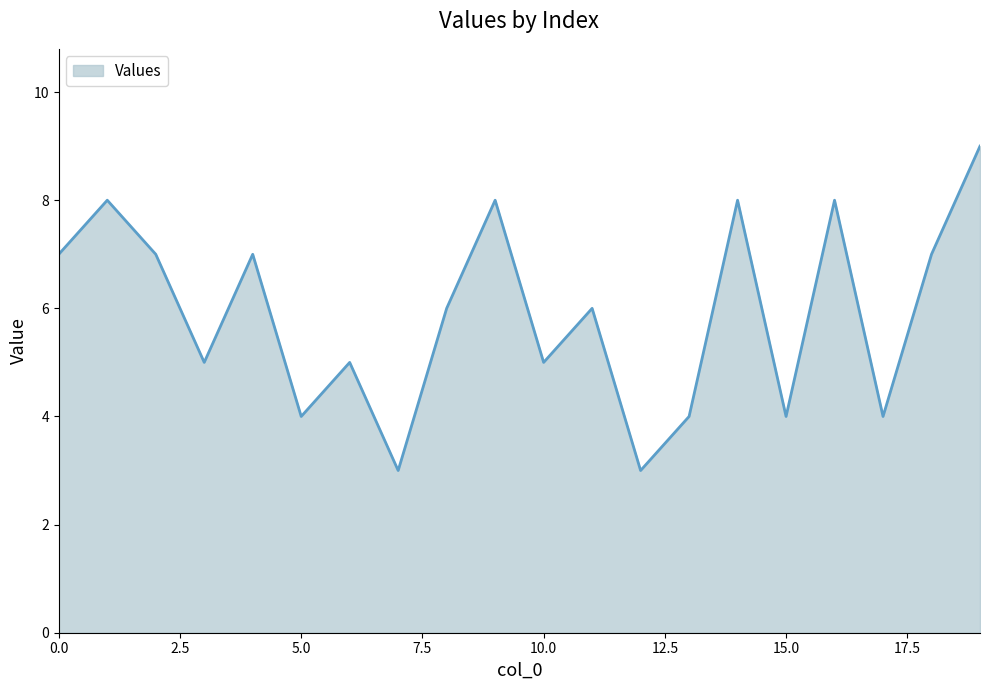

Reading left to right, transcribe all the data shown in this chart.

7	8	7	5	7	4	5	3	6	8	5	6	3	4	8	4	8	4	7	9